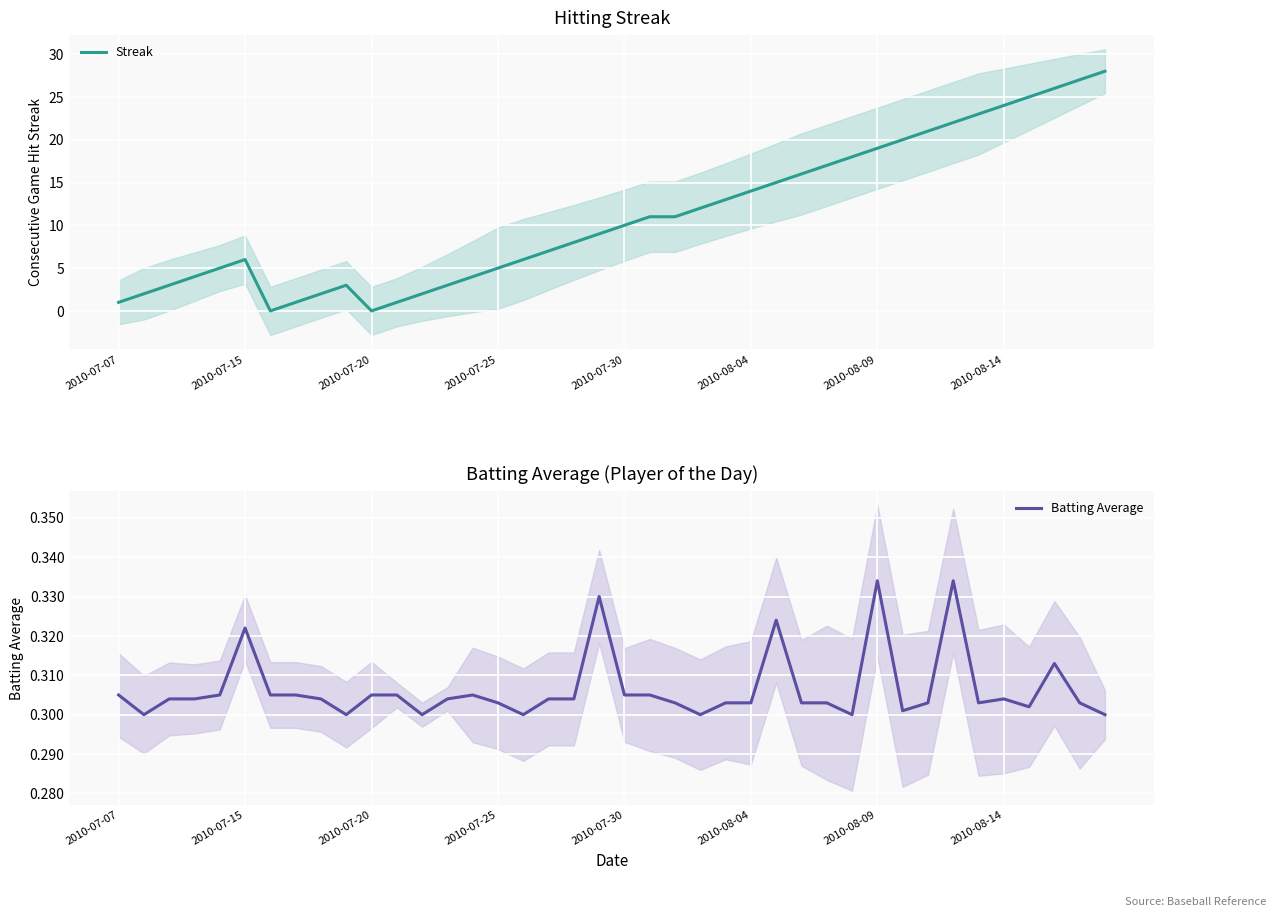

What is the highest value of the Streak series?

28